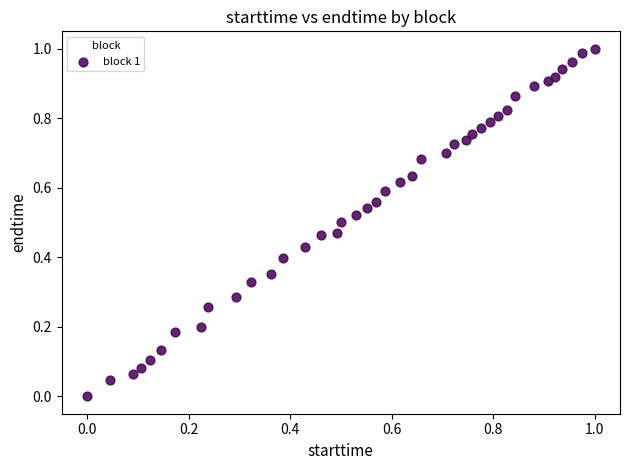

How many points are shown in the scatter plot?

40